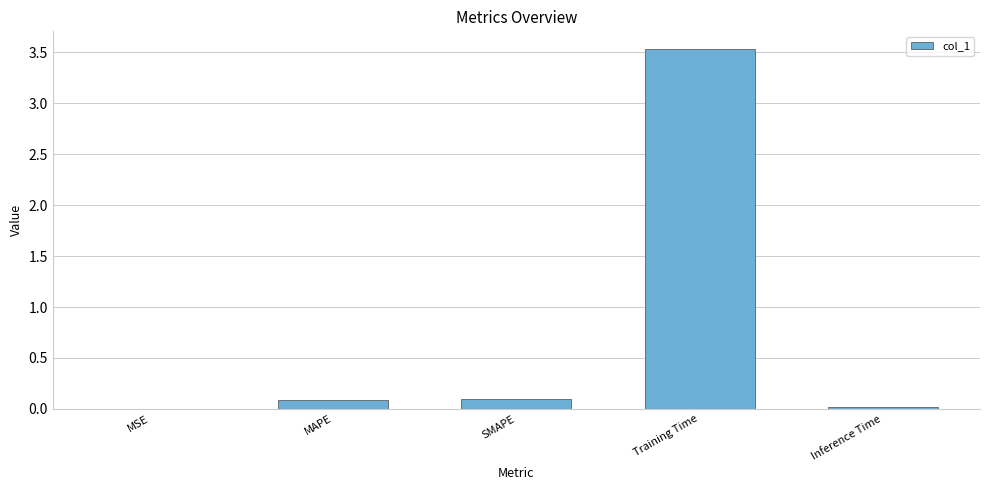

What is the maximum value shown in the chart?

3.5